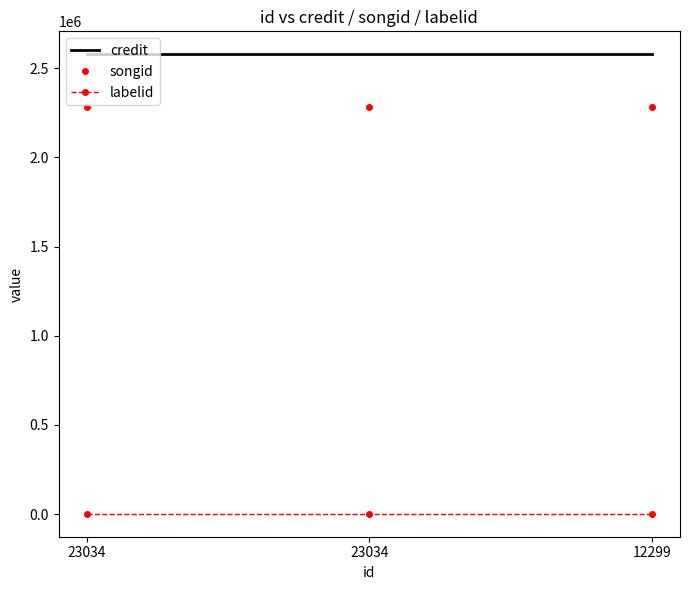

What is the sum of the credit values at 23034 and 23034?

5157544